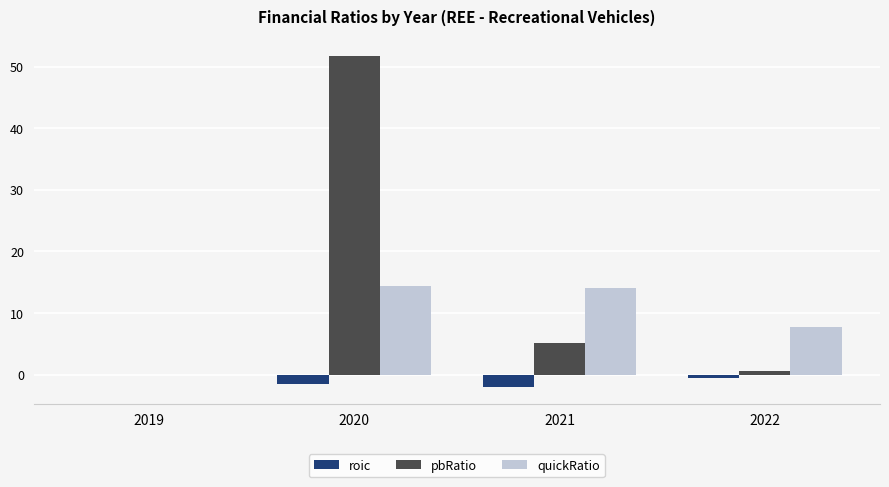

What is the highest value of the quickRatio series?

14.4